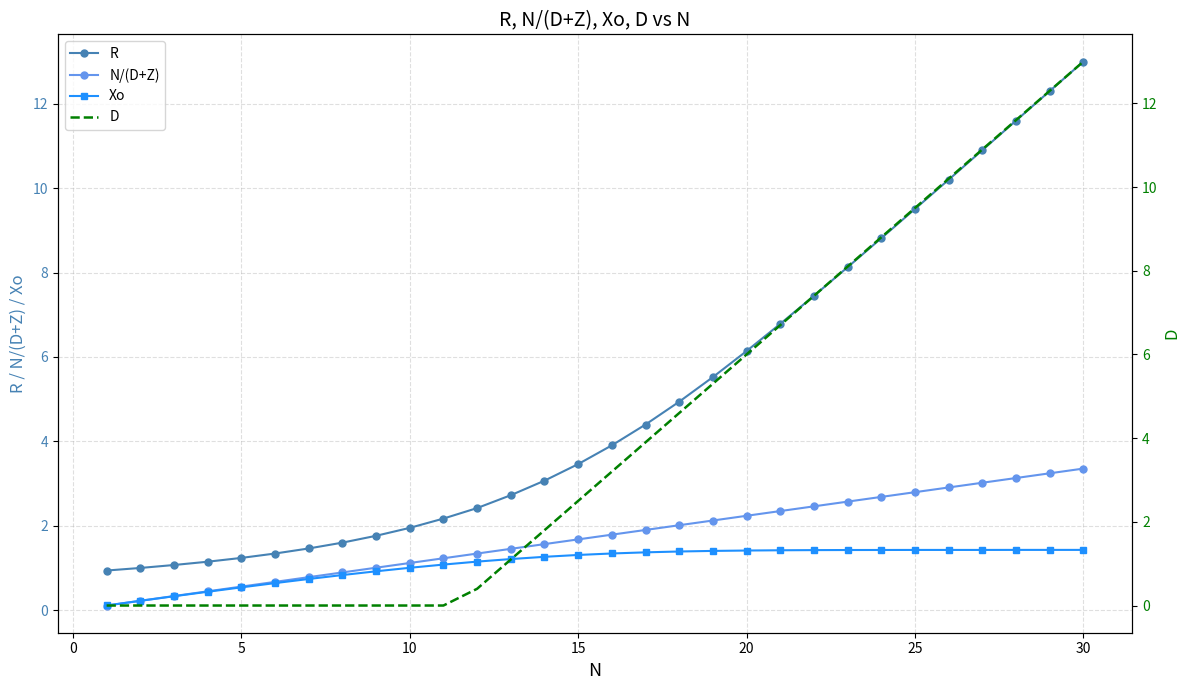

True or false: Xo and R intersect in this chart.

False